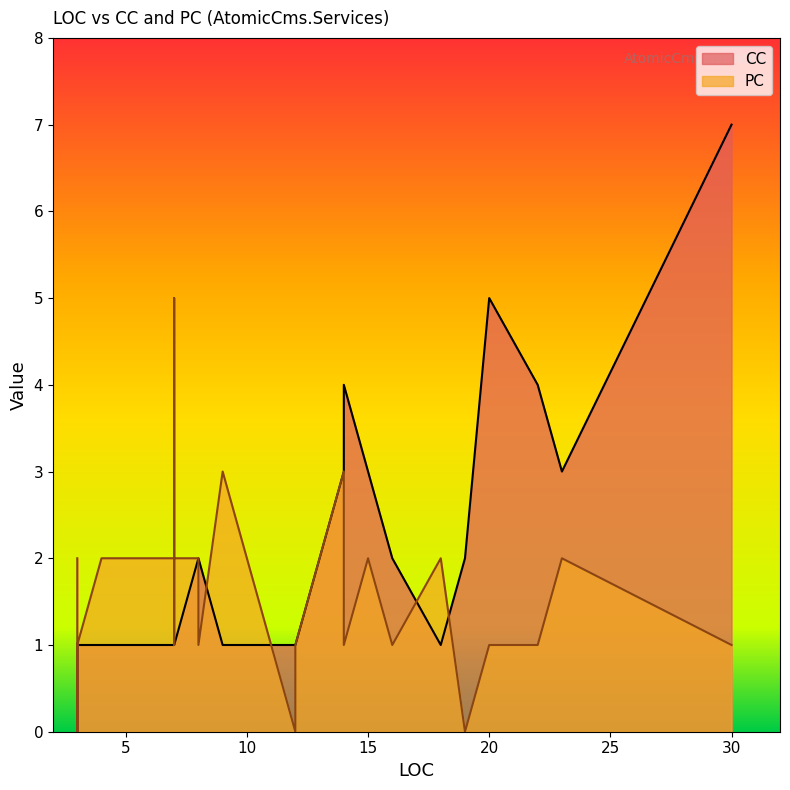

What is the approximate value of PC at 14?

1